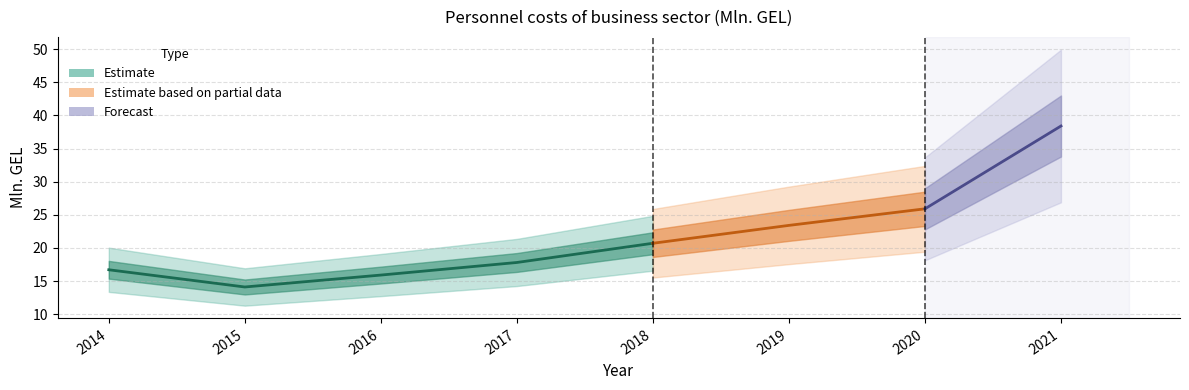

What is the sum of all values?

172.9